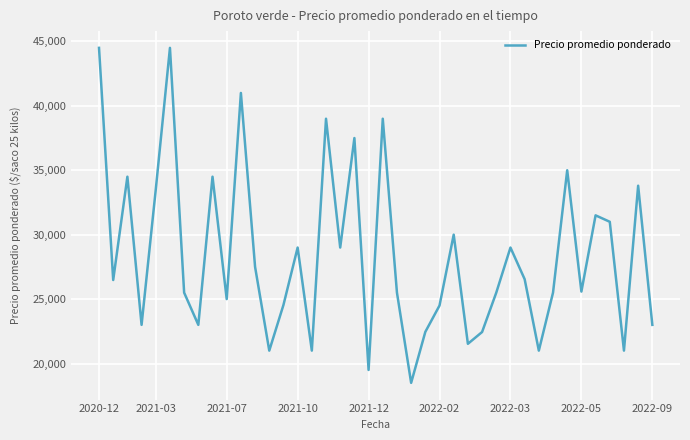

What is the greatest value displayed?

44500